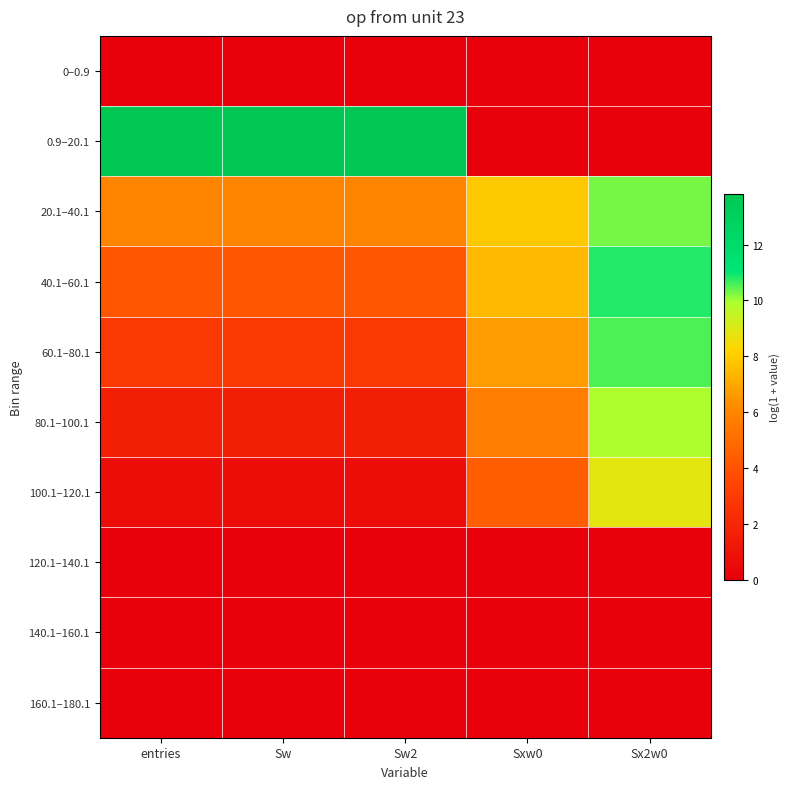

Reading left to right, extract all data points from this chart.

0–0.9: entries=0.0	Sw=0.0	Sw2=0.0	Sxw0=0.0	Sx2w0=0.0
0.9–20.1: entries=13.8	Sw=13.8	Sw2=13.8	Sxw0=0.0	Sx2w0=0.0
20.1–40.1: entries=6.0	Sw=6.0	Sw2=6.0	Sxw0=7.9	Sx2w0=10.3
40.1–60.1: entries=4.2	Sw=4.2	Sw2=4.2	Sxw0=7.5	Sx2w0=10.8
60.1–80.1: entries=2.8	Sw=2.8	Sw2=2.8	Sxw0=6.7	Sx2w0=10.6
80.1–100.1: entries=1.6	Sw=1.6	Sw2=1.6	Sxw0=5.6	Sx2w0=9.9
100.1–120.1: entries=0.7	Sw=0.7	Sw2=0.7	Sxw0=4.4	Sx2w0=8.8
120.1–140.1: entries=0.0	Sw=0.0	Sw2=0.0	Sxw0=0.0	Sx2w0=0.0
140.1–160.1: entries=0.0	Sw=0.0	Sw2=0.0	Sxw0=0.0	Sx2w0=0.0
160.1–180.1: entries=0.0	Sw=0.0	Sw2=0.0	Sxw0=0.0	Sx2w0=0.0